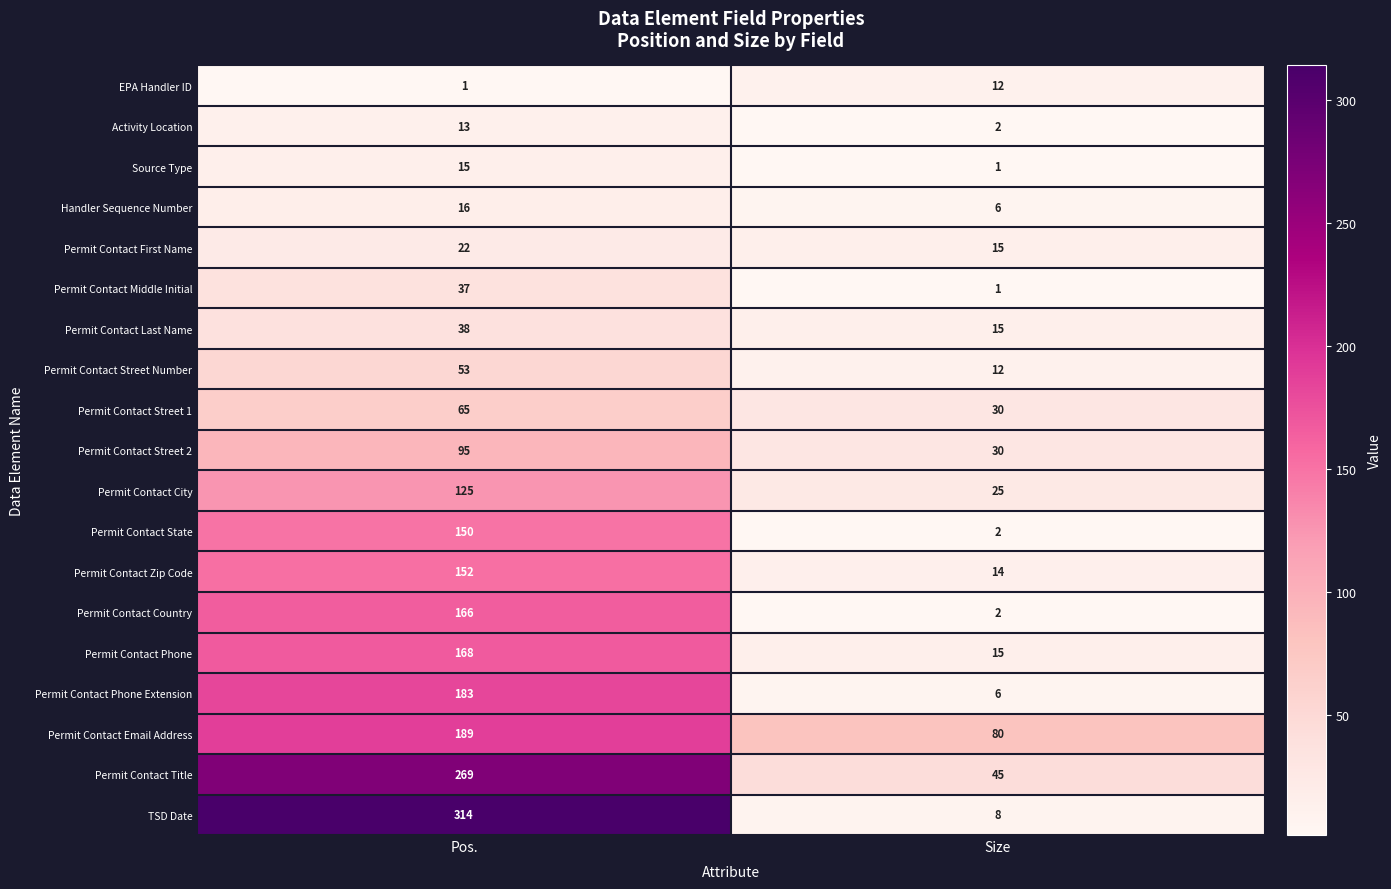

What is the highest value of the Permit Contact City series?

125